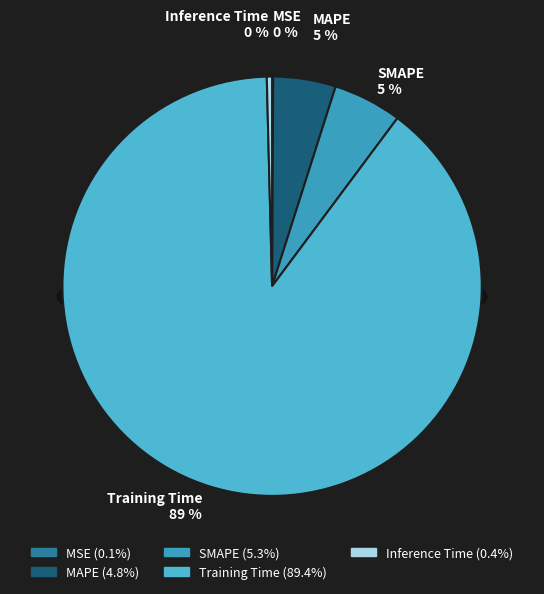

Which slice is the largest?

Training Time